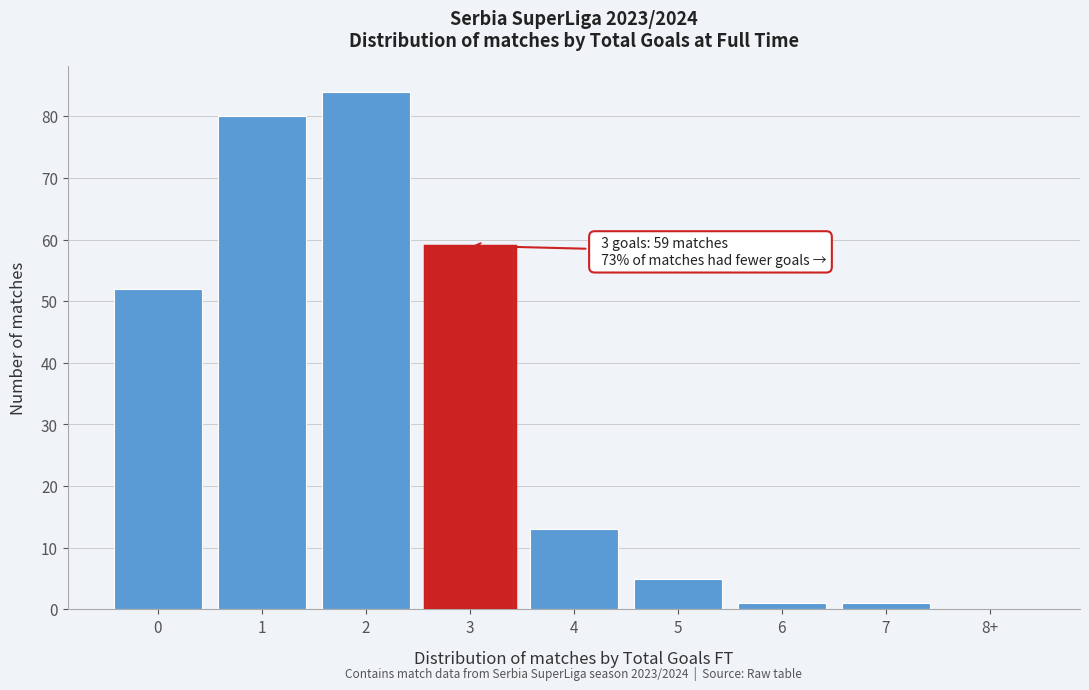

Reading left to right, transcribe all the data shown in this chart.

0=52	1=80	2=84	3=59	4=13	5=5	6=1	7=1	8+=0